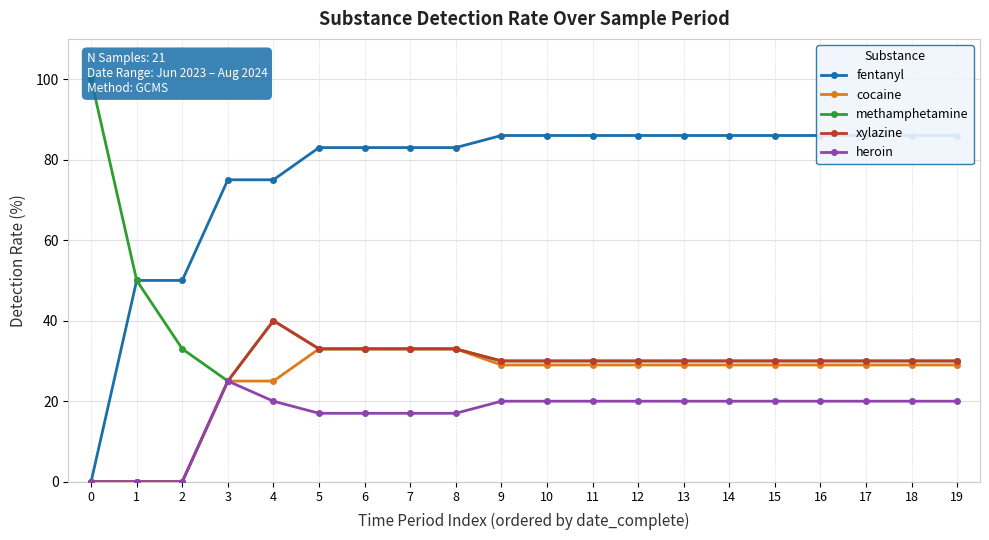

Is this an area chart (filled region under the line)?

No